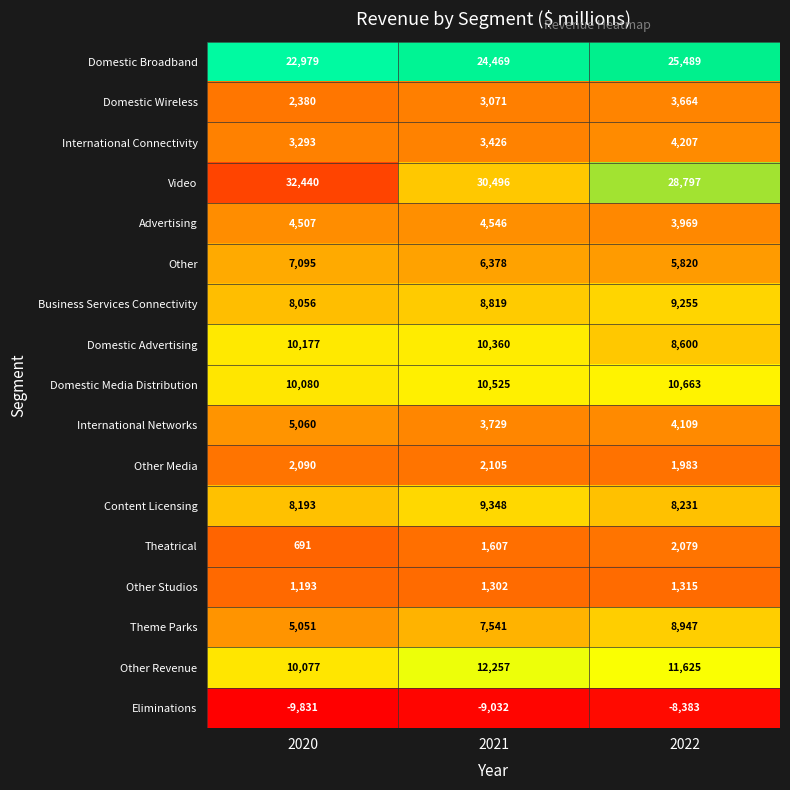

Rank the series by their maximum value, from lowest to highest.

Eliminations, Other Studios, Theatrical, Other Media, Domestic Wireless, International Connectivity, Advertising, International Networks, Other, Theme Parks, Business Services Connectivity, Content Licensing, Domestic Advertising, Domestic Media Distribution, Other Revenue, Domestic Broadband, Video